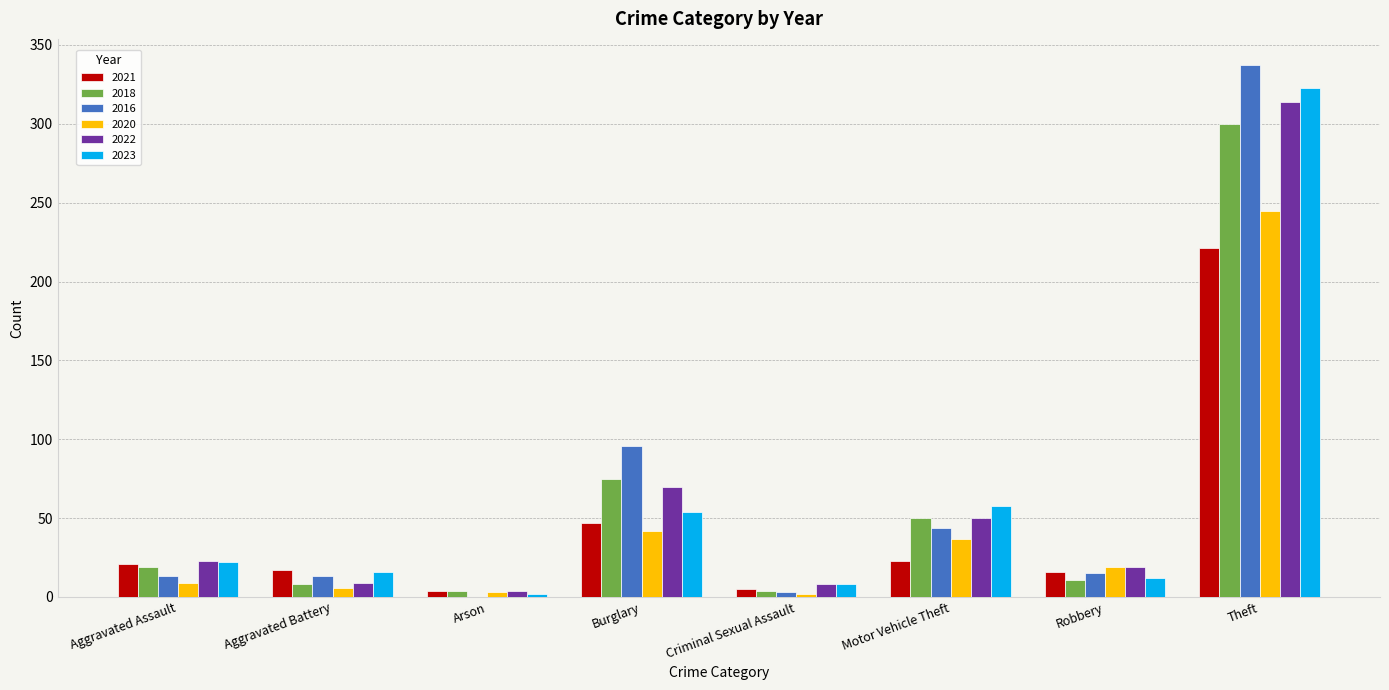

What is the difference between the 2021 values at Theft and Criminal Sexual Assault?

216